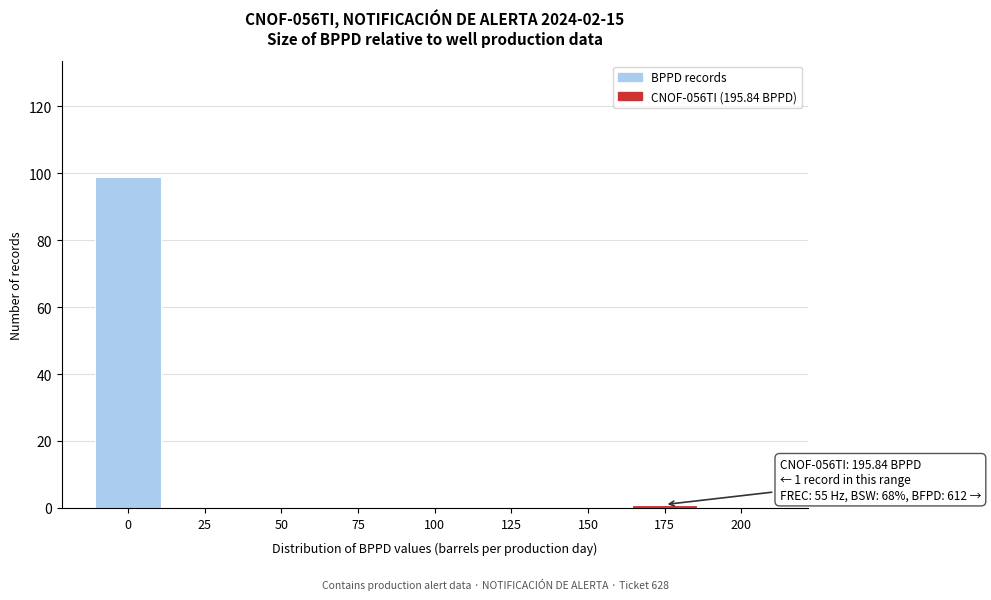

Reading right to left, list all the values displayed in this chart.

200=0	175=1	150=0	125=0	100=0	75=0	50=0	25=0	0=99